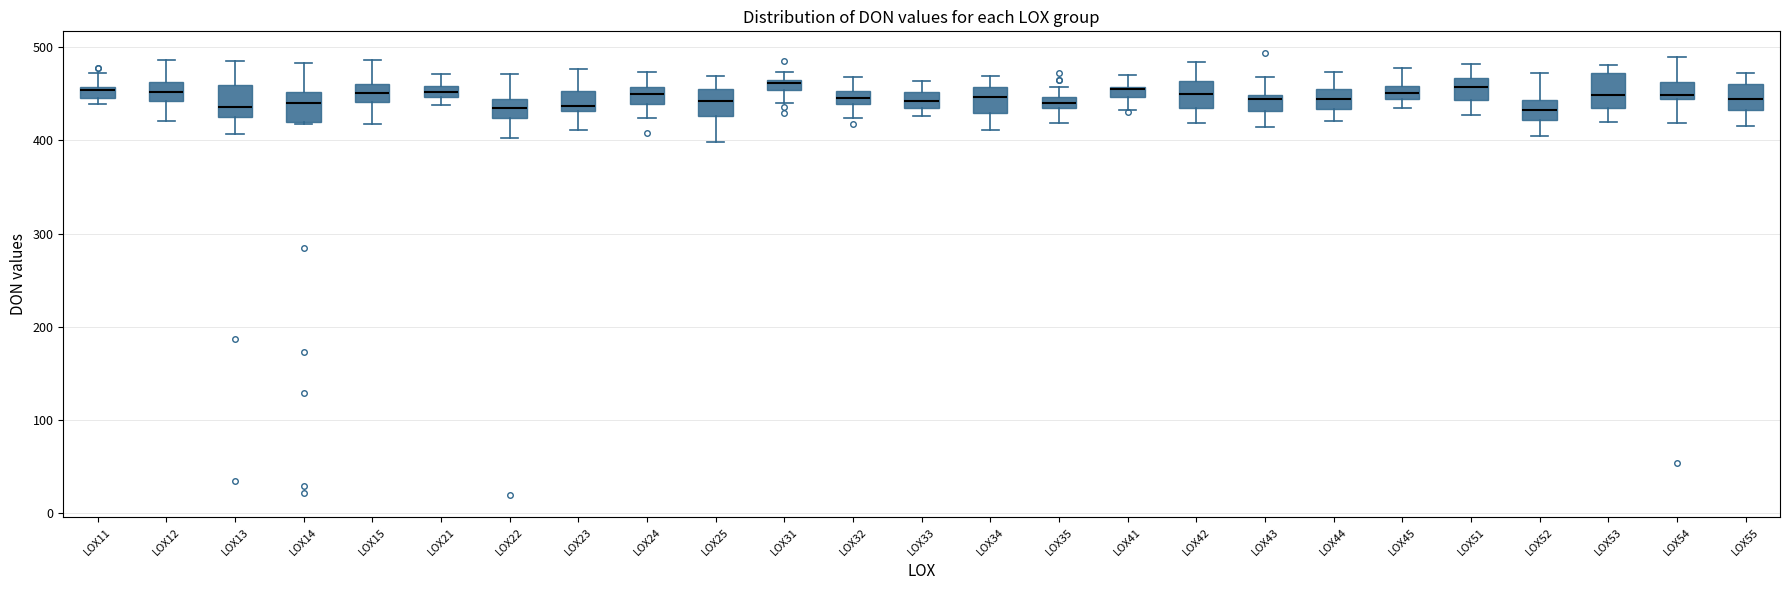

Where does the upper whisker of the box for LOX51 end on the y-axis? The values are not printed on the chart, so give them approximately, as read against the axis.

480